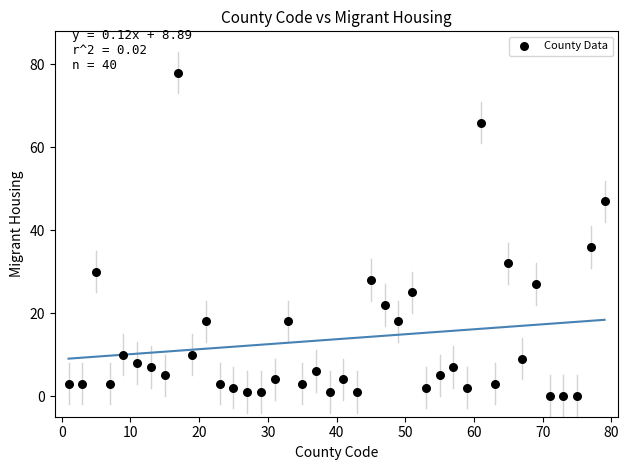

What is the range of Y values (max minus min)?

78